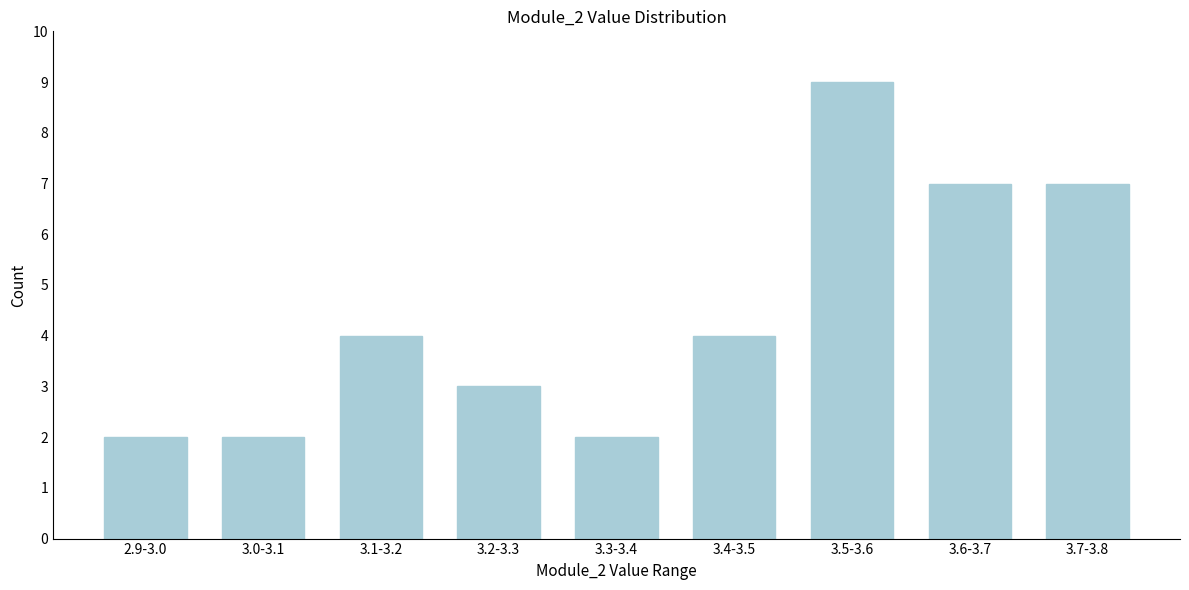

Reading right to left, list all the values displayed in this chart.

7	7	9	4	2	3	4	2	2